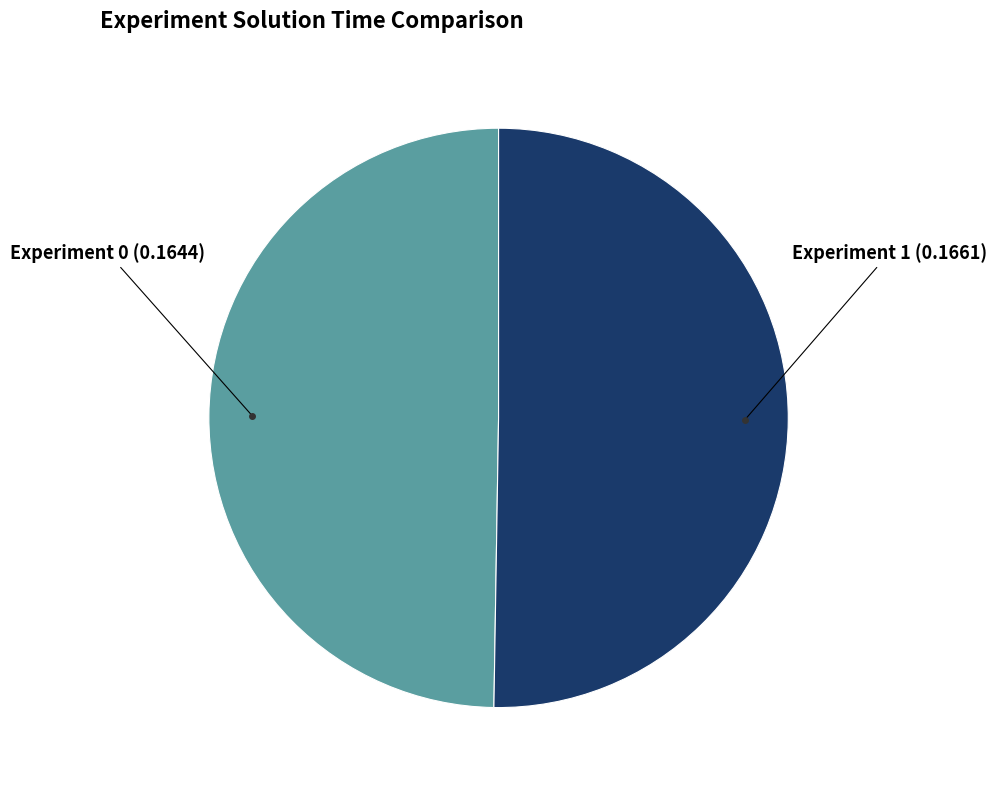

Is there any slice that represents more than half of the pie?

Yes